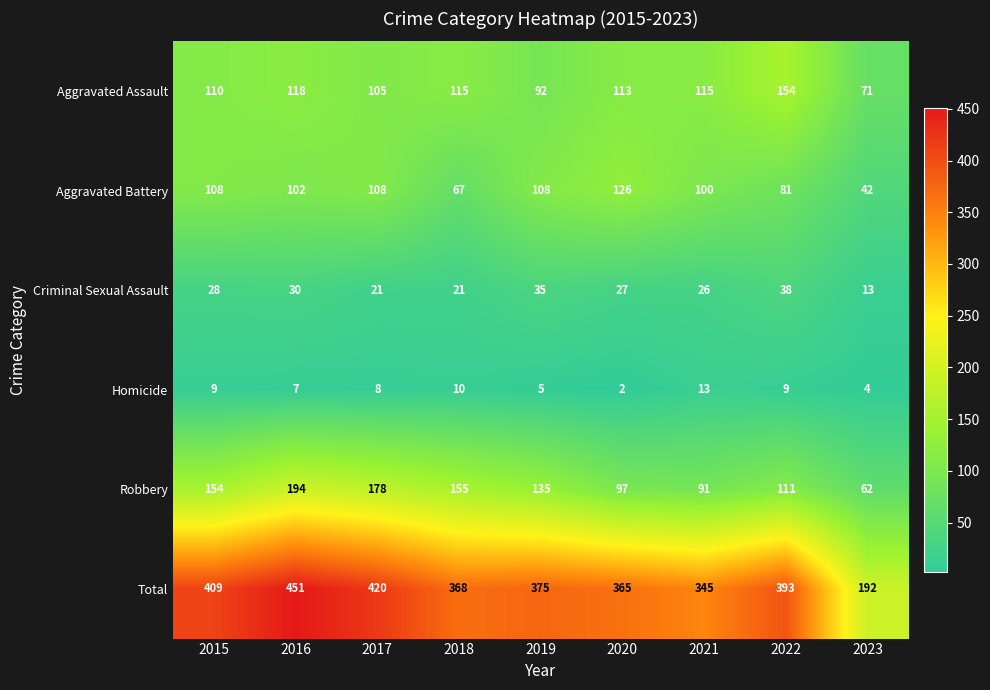

The Total series shows 409 at 2015. True or false?

True